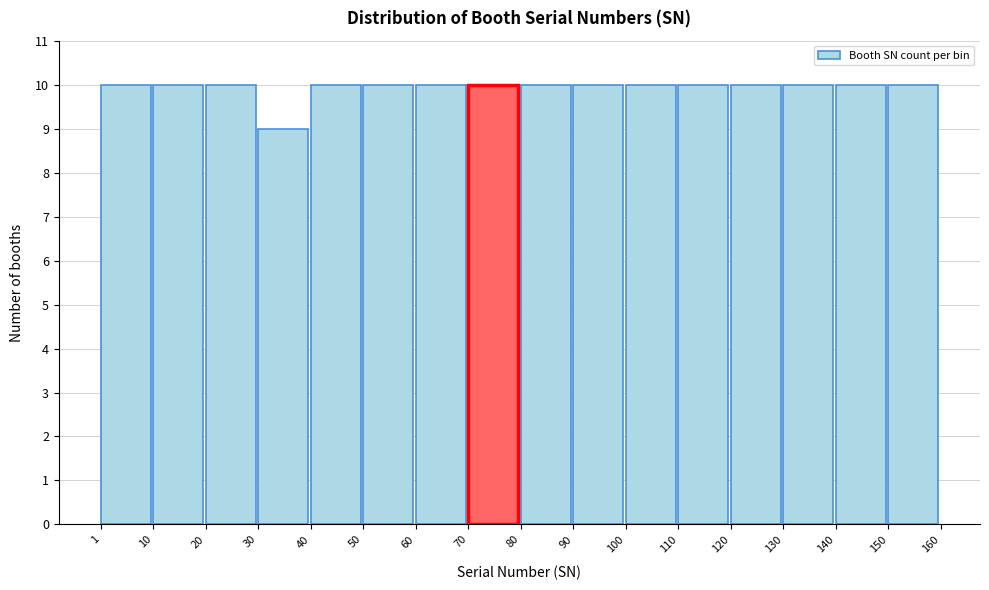

Reading left to right, transcribe this chart: for each bar, give the range it covers on the x-axis and its height. The values are not printed on the chart, so give them approximately, as read against the axis.

1 to 10: 10
10 to 20: 10
20 to 30: 10
30 to 40: 9
40 to 50: 10
50 to 60: 10
60 to 70: 10
70 to 80: 10
80 to 90: 10
90 to 100: 10
100 to 110: 10
110 to 120: 10
120 to 130: 10
130 to 140: 10
140 to 150: 10
150 to 160: 10